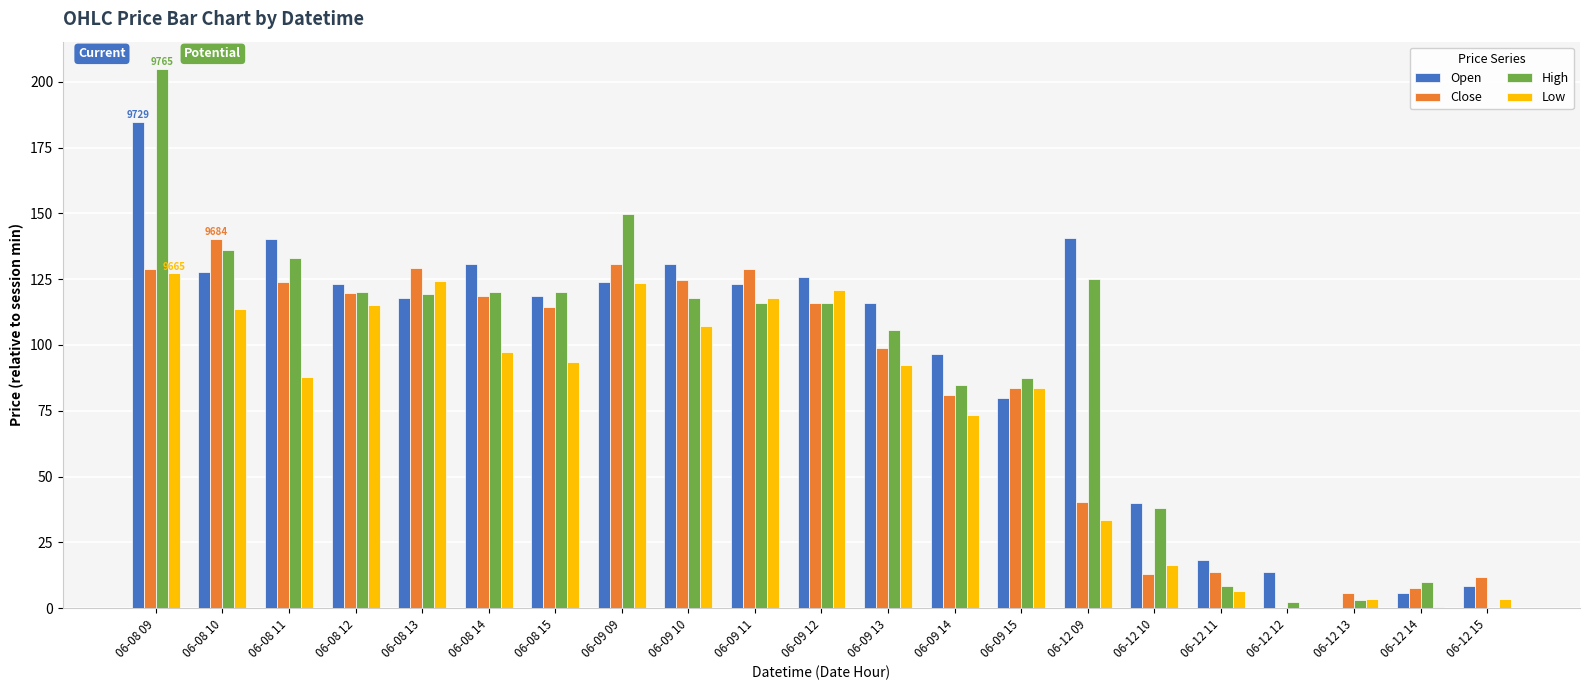

At which category is the sum across all series the highest?

06-08 09